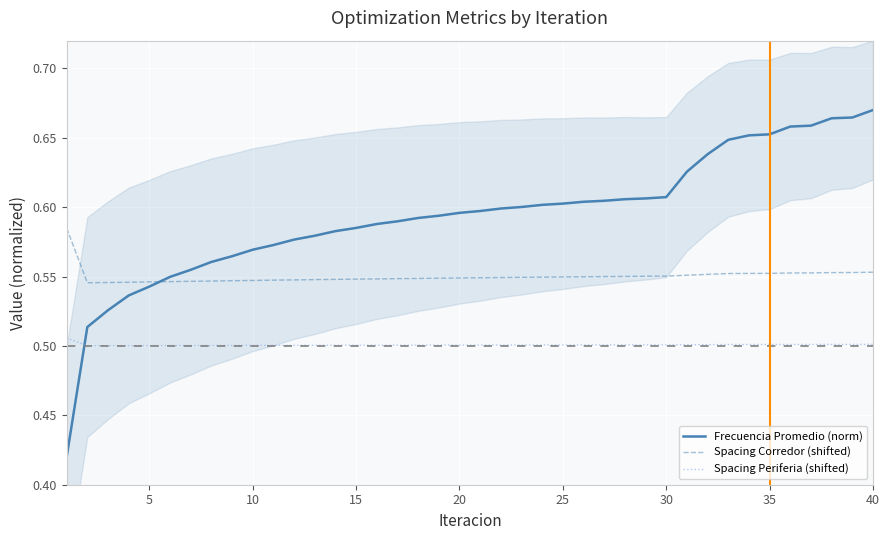

What is the sum of all Spacing Periferia (shifted) values?

20.0